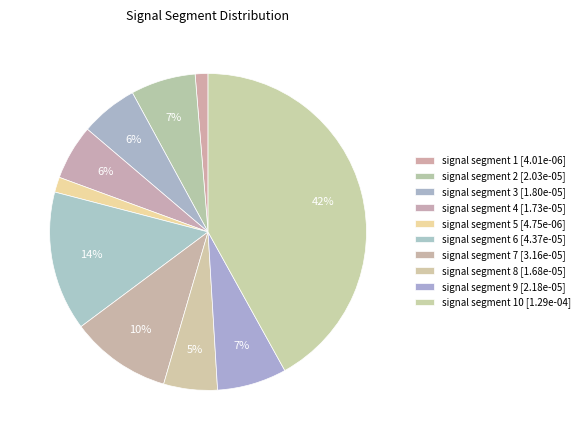

How many slices are in this pie chart?

10